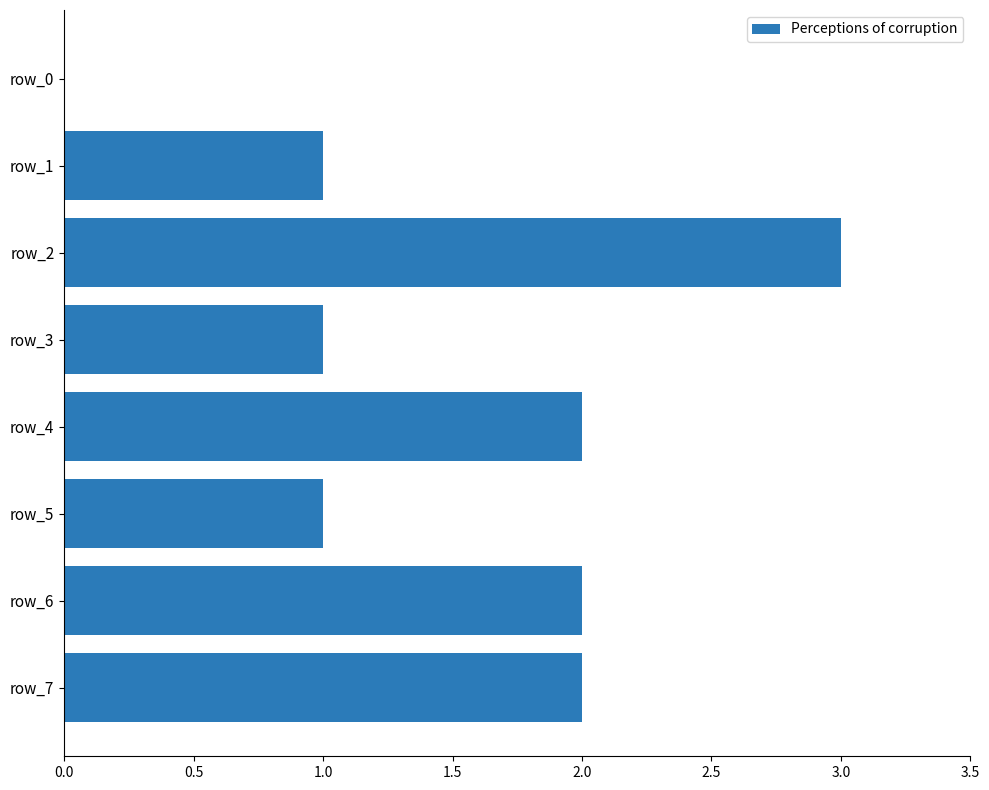

What is the sum of all values?

12